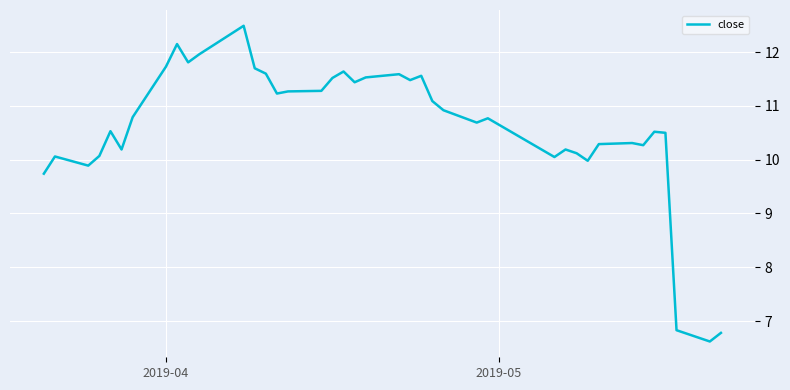

How many values are below 10?

6